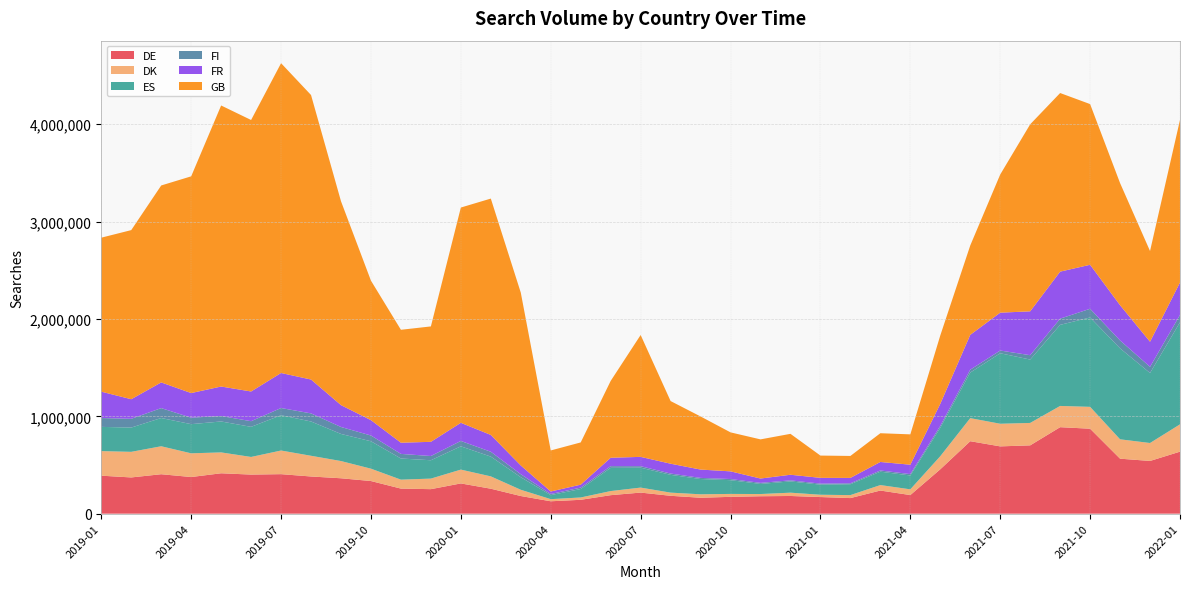

Reading right to left, list all the values displayed in this chart.

DE: 636850	541456	564756	872577	888281	701574	691096	744185	455736	191044	237480	159972	170694	181614	178853	172730	163410	183480	216454	189874	142324	127221	181127	256330	310529	251694	257413	335165	363529	381804	405780	401391	414791	376287	405078	372062	390095
DK: 280649	184273	198983	224628	218226	230351	232449	237045	134383	58940	56130	30606	23628	33887	22740	29986	35460	32575	51308	42256	23939	21825	64230	126667	142027	108476	91939	126910	176893	212767	242821	181117	214424	243601	287247	262999	252447
ES: 1048341	719187	934308	917877	832884	651038	724072	468003	291770	142260	137642	111829	103721	115786	103989	141215	157012	182704	204604	238475	87001	41313	128901	203019	239107	188401	217202	281543	278371	352241	362564	309188	317756	299507	290156	249147	248836
FI: 75771	63532	81227	89477	63809	44793	28029	29534	19974	14048	12398	9392	10590	10826	10748	11809	11480	13313	15407	17353	14459	11691	30800	49838	55157	43471	47388	59077	71558	83127	73929	58140	56018	66568	101802	90023	90786
FR: 332787	257640	361811	451944	482852	450555	388822	358117	226440	96585	87254	55439	59171	57578	44456	78843	85541	101082	95572	86305	30178	25684	89844	172691	186355	145863	114805	157799	224603	347821	359747	305092	302971	252702	263866	201188	271023
GB: 1669968	931571	1254617	1650630	1834619	1920954	1419089	917724	702100	311662	295343	225582	228885	420244	402249	400407	545509	643503	1251796	789096	433812	421481	1775749	2427938	2211271	1185462	1160042	1432812	2094211	2922519	3182324	2788727	2886671	2226281	2022997	1737175	1581704